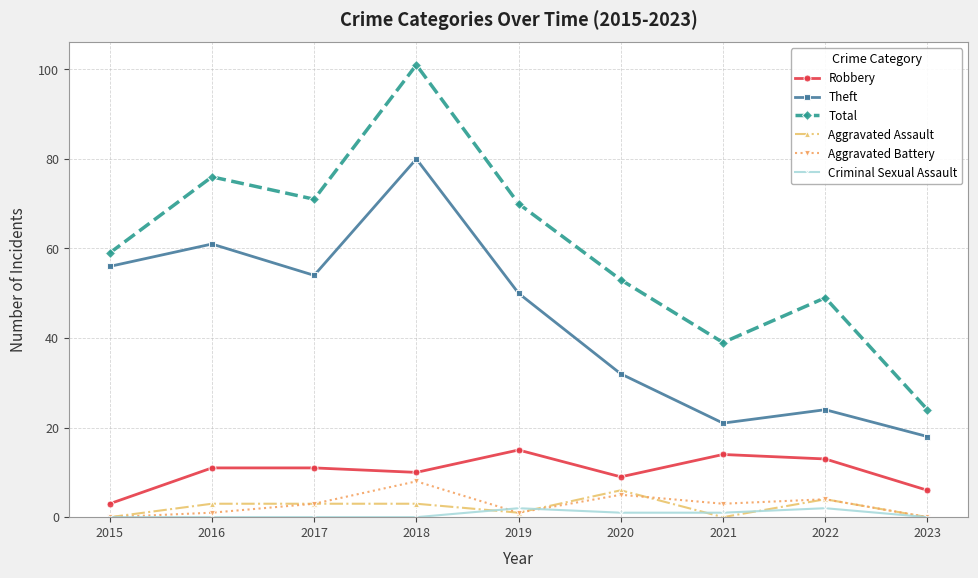

True or false: Total and Criminal Sexual Assault intersect in this chart.

False